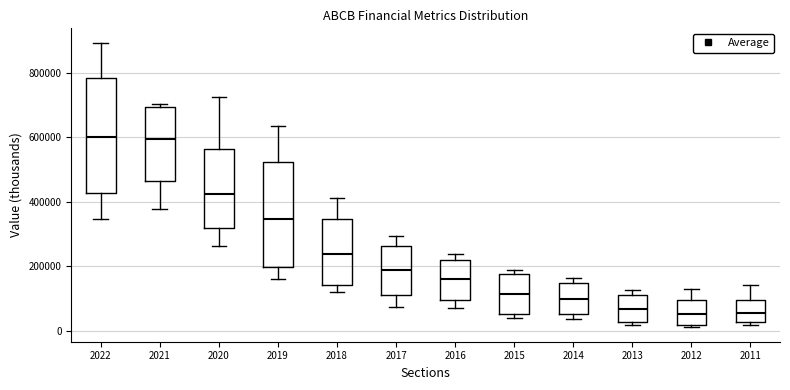

Reading left to right, read every box against the y-axis: the position of its median line, the range the box covers, and the ends of its whiskers. The values are not printed on the chart, so give them approximately, as read against the axis.

2022: median 600000, box 420000 to 780000, whiskers 340000 to 900000
2021: median 600000, box 460000 to 700000, whiskers 380000 to 700000 (just above the box's upper edge)
2020: median 420000, box 320000 to 560000, whiskers 260000 to 720000
2019: median 340000, box 200000 to 520000, whiskers 160000 to 640000
2018: median 240000, box 140000 to 340000, whiskers 120000 to 420000
2017: median 180000, box 120000 to 260000, whiskers 80000 to 300000
2016: median 160000, box 100000 to 220000, whiskers 80000 to 240000
2015: median 120000, box 60000 to 180000, whiskers 40000 to 200000
2014: median 100000, box 60000 to 140000, whiskers 40000 to 160000
2013: median 60000, box 20000 to 120000, whiskers 20000 (just below the box's lower edge) to 120000 (just above the box's upper edge)
2012: median 60000, box 20000 to 100000, whiskers 20000 (just below the box's lower edge) to 120000
2011: median 60000, box 20000 to 100000, whiskers 20000 (just below the box's lower edge) to 140000